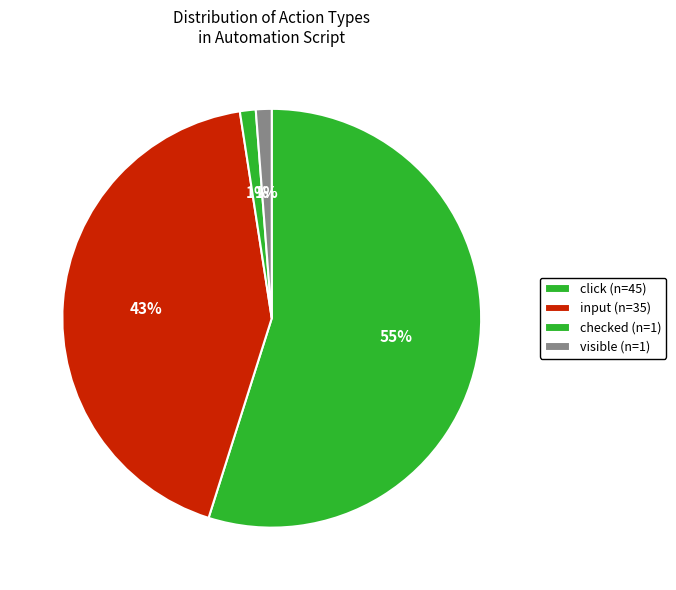

Count the number of slices in the pie.

4